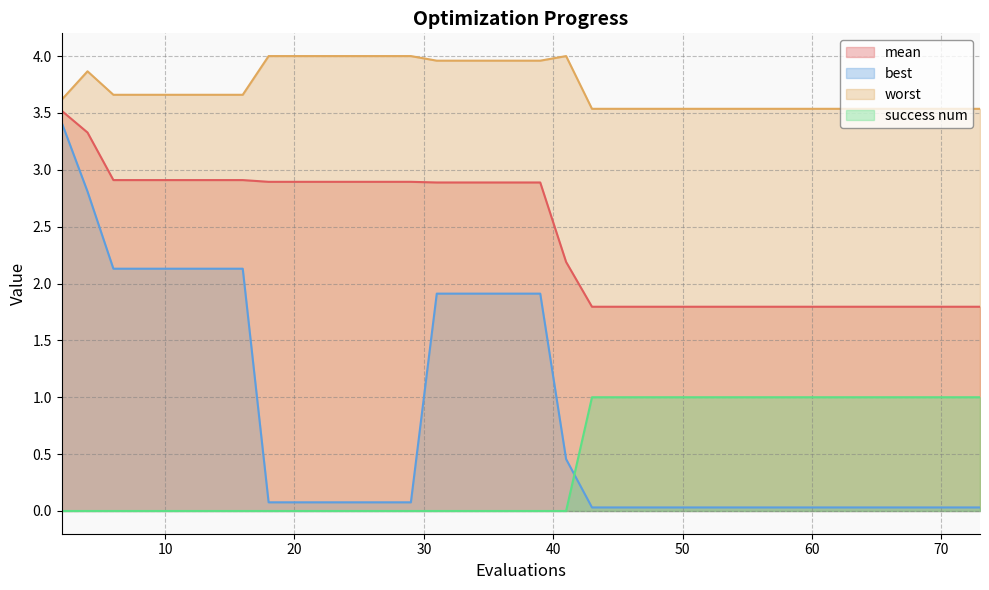

How many mean values are between 1 and 2?

19